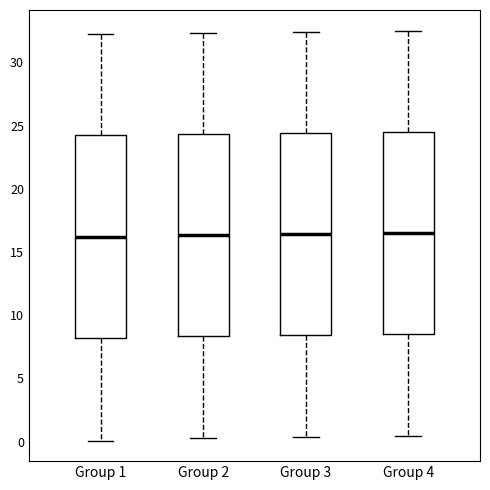

Where is the upper edge of the box for Group 4 on the y-axis? The values are not printed on the chart, so give them approximately, as read against the axis.

24.5